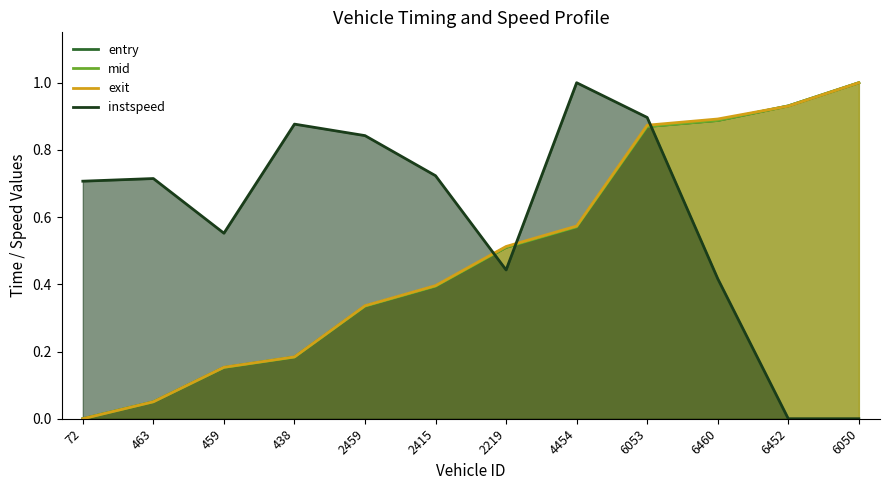

True or false: instspeed has more than 0 interior local peaks.

True